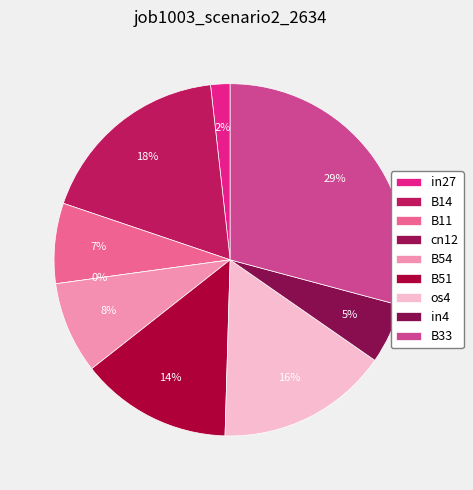

Is B33 the majority of the pie?

No